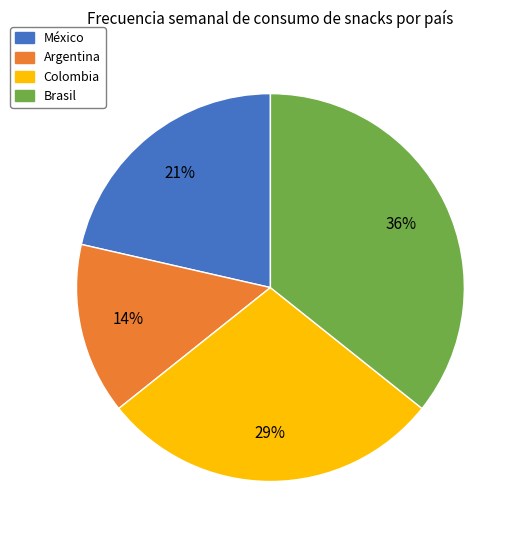

Which has a higher value, México or Brasil?

Brasil